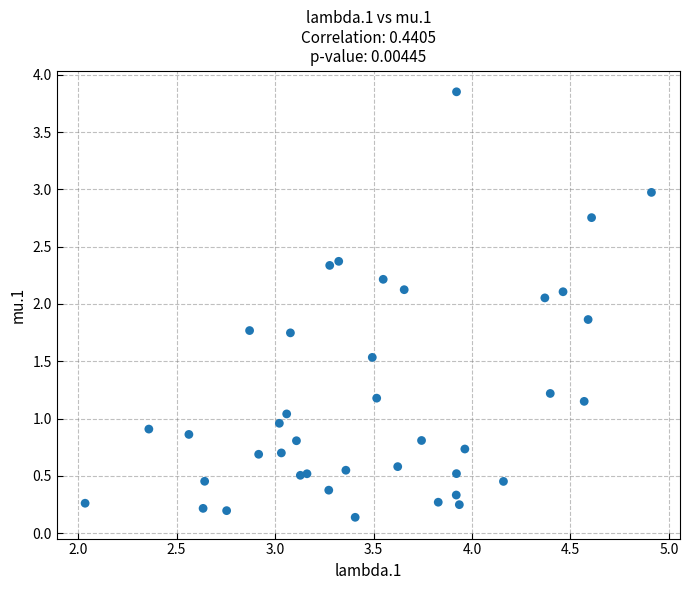

What is the range of X values (max minus min)?

2.9